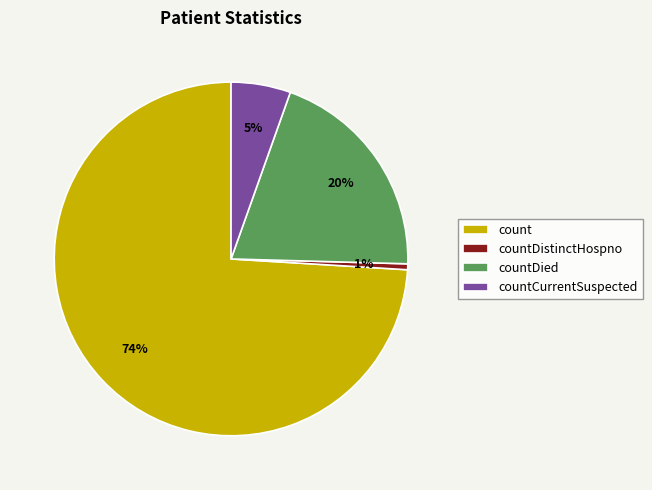

Which has a higher value, countDied or countDistinctHospno?

countDied